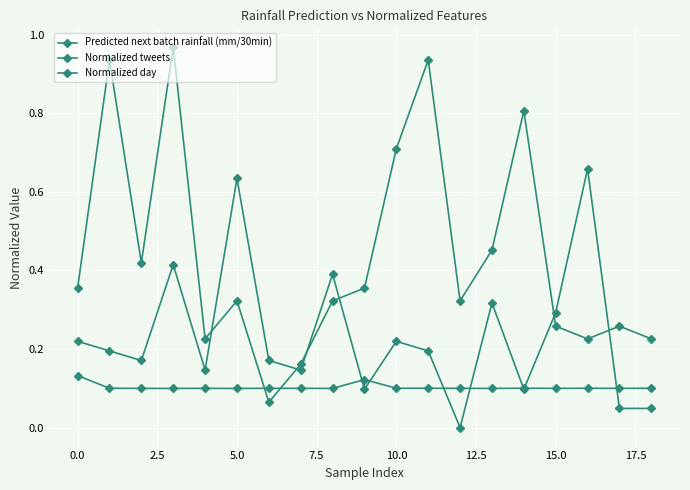

Which series has the largest range (max minus min)?

Normalized day